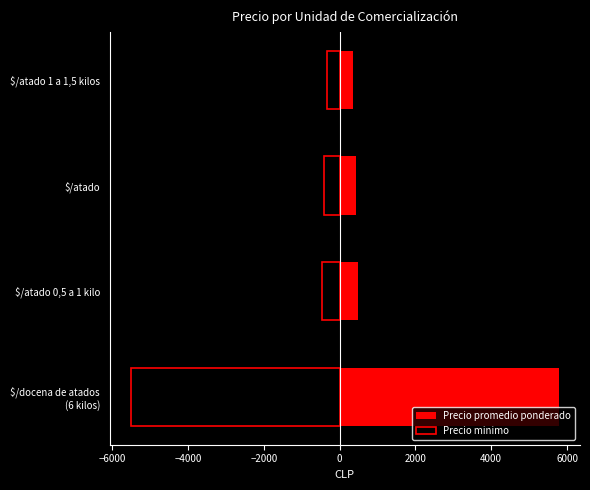

Are the bars grouped side by side (vs. stacked)?

Yes